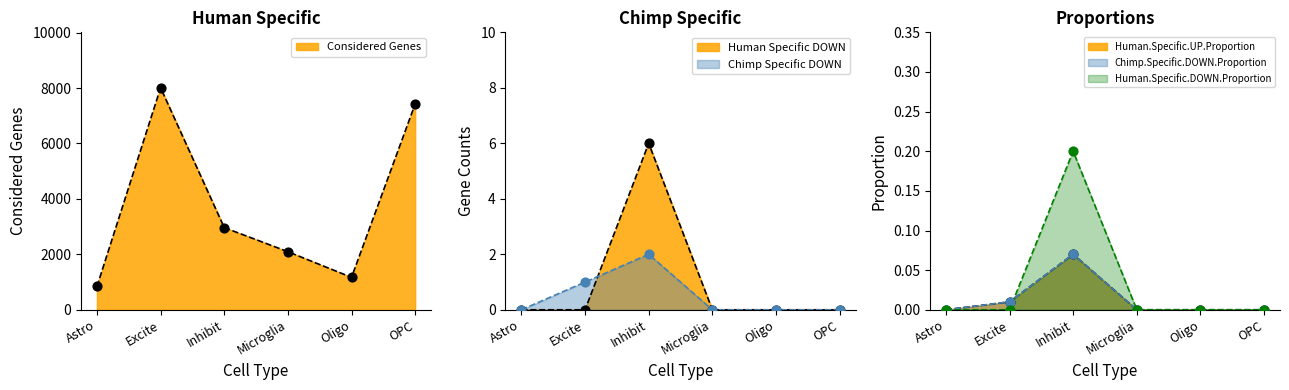

Which series has the largest total across all categories?

Considered Genes